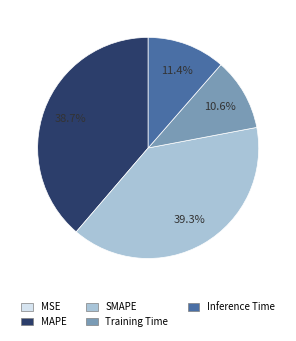

Is SMAPE the majority of the pie?

No